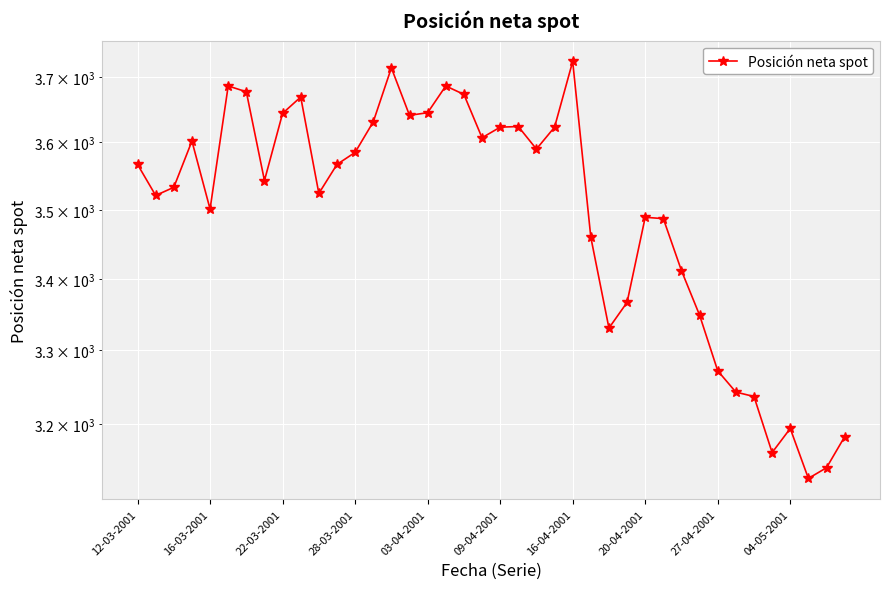

True or false: there are more than 2 points higher than both neighbors.

True